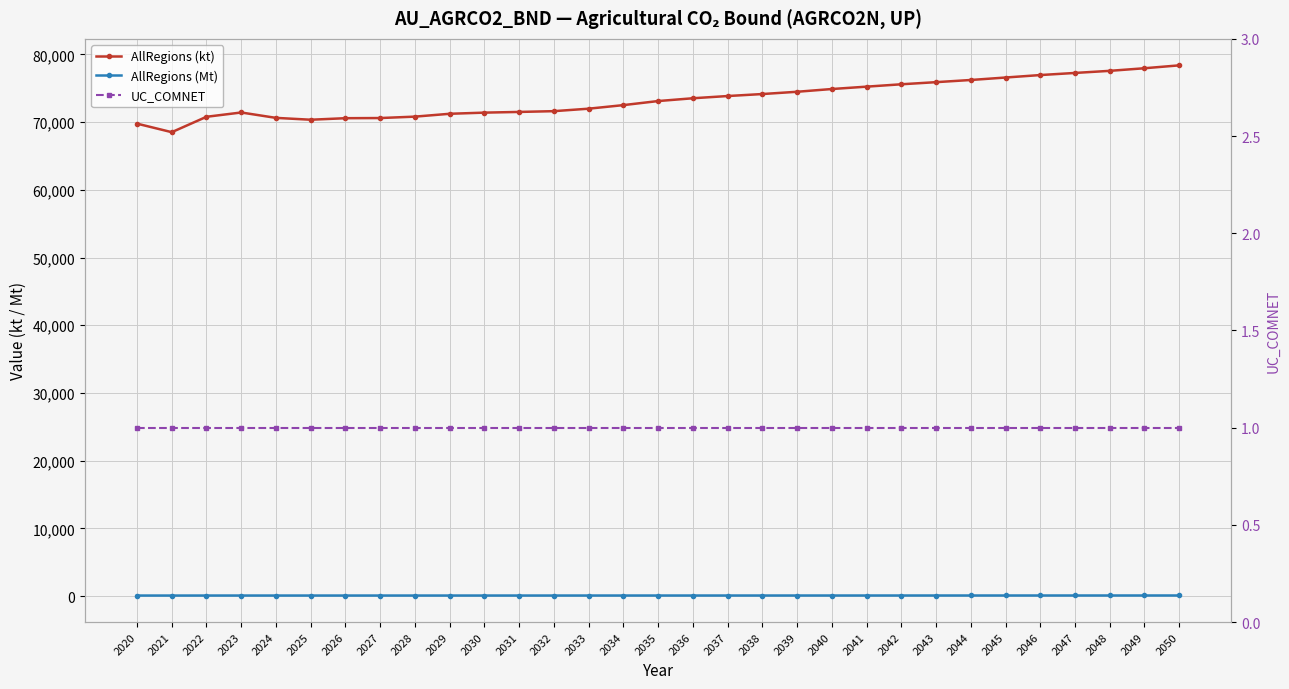

At which label does AllRegions (kt) reach its minimum?

2021